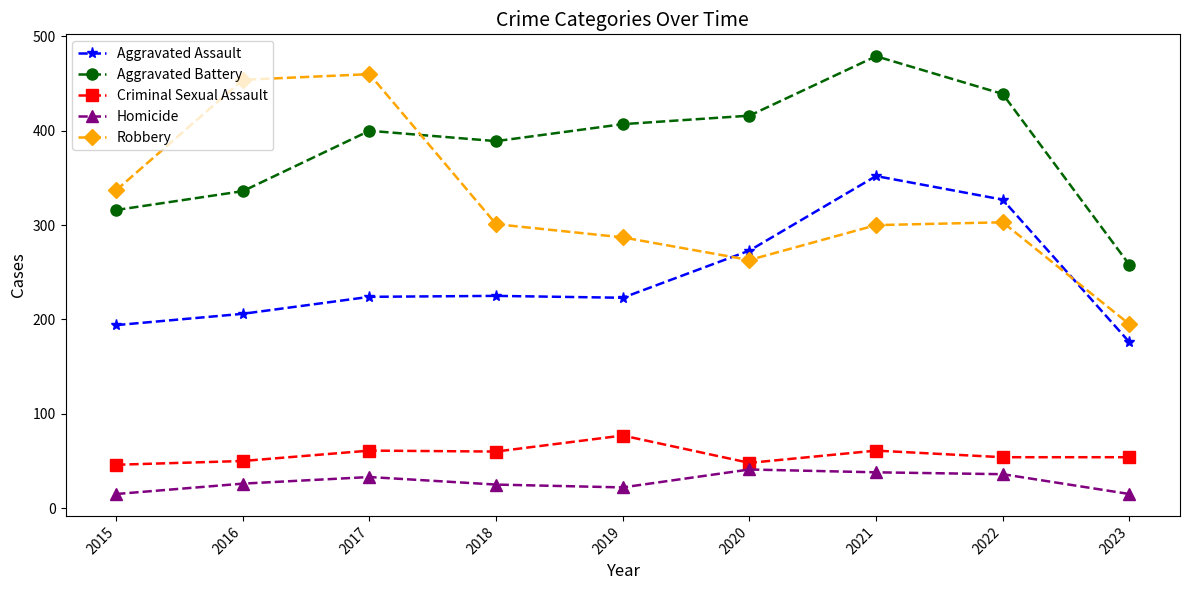

What are all the series names shown in the legend?

Aggravated Assault, Aggravated Battery, Criminal Sexual Assault, Homicide, Robbery